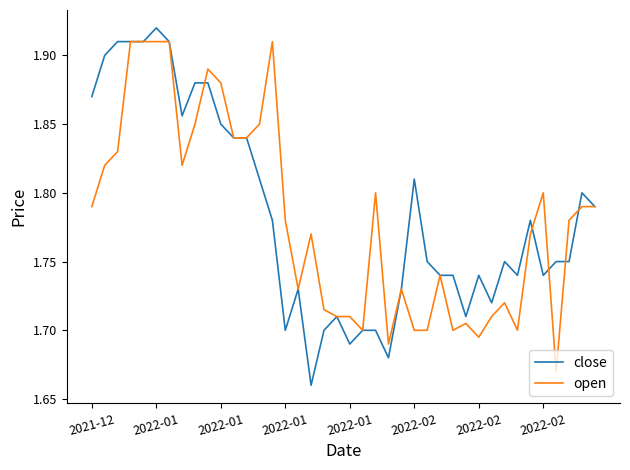

Reading right to left, list all the values displayed in this chart.

close: 1.8	1.8	1.8	1.8	1.7	1.8	1.7	1.8	1.7	1.7	1.7	1.7	1.7	1.8	1.8	1.7	1.7	1.7	1.7	1.7	1.7	1.7	1.7	1.7	1.7	1.8	1.8	1.8	1.8	1.9	1.9	1.9	1.9	1.9	1.9	1.9	1.9	1.9	1.9	1.9
open: 1.8	1.8	1.8	1.7	1.8	1.8	1.7	1.7	1.7	1.7	1.7	1.7	1.7	1.7	1.7	1.7	1.7	1.8	1.7	1.7	1.7	1.7	1.8	1.7	1.8	1.9	1.9	1.8	1.8	1.9	1.9	1.9	1.8	1.9	1.9	1.9	1.9	1.8	1.8	1.8